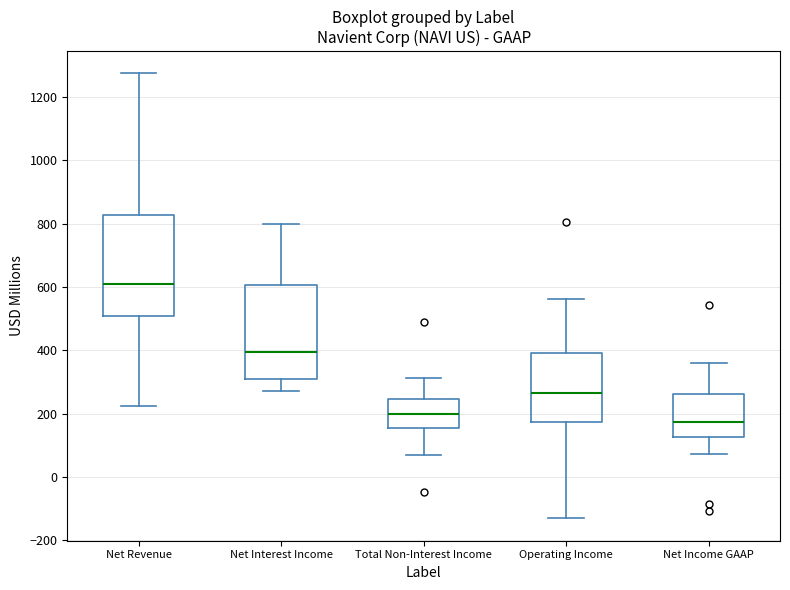

Which box's median line is the highest?

Net Revenue